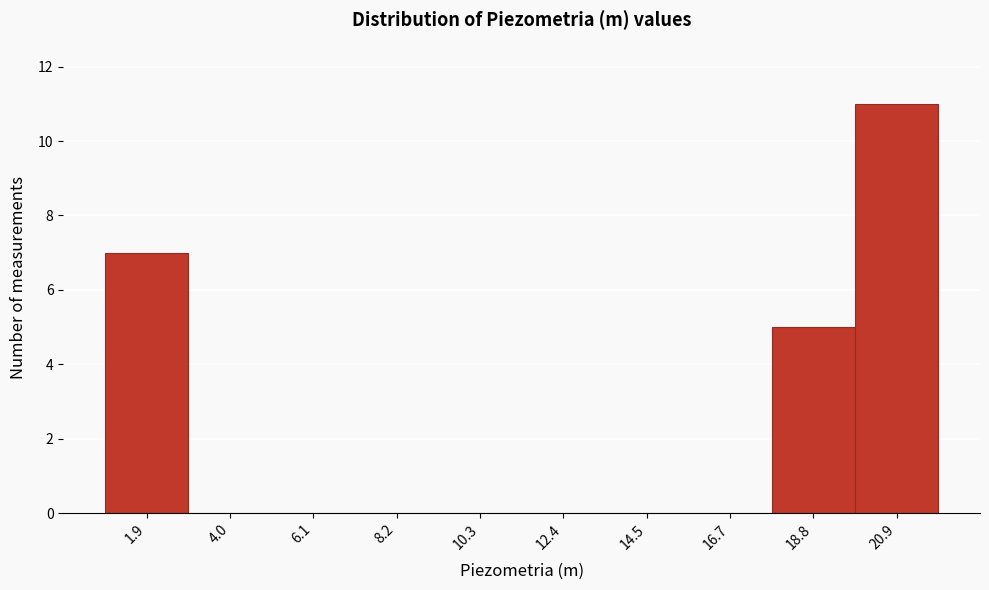

Over which range of the x-axis is the bar tallest?

20.0 to 22.0